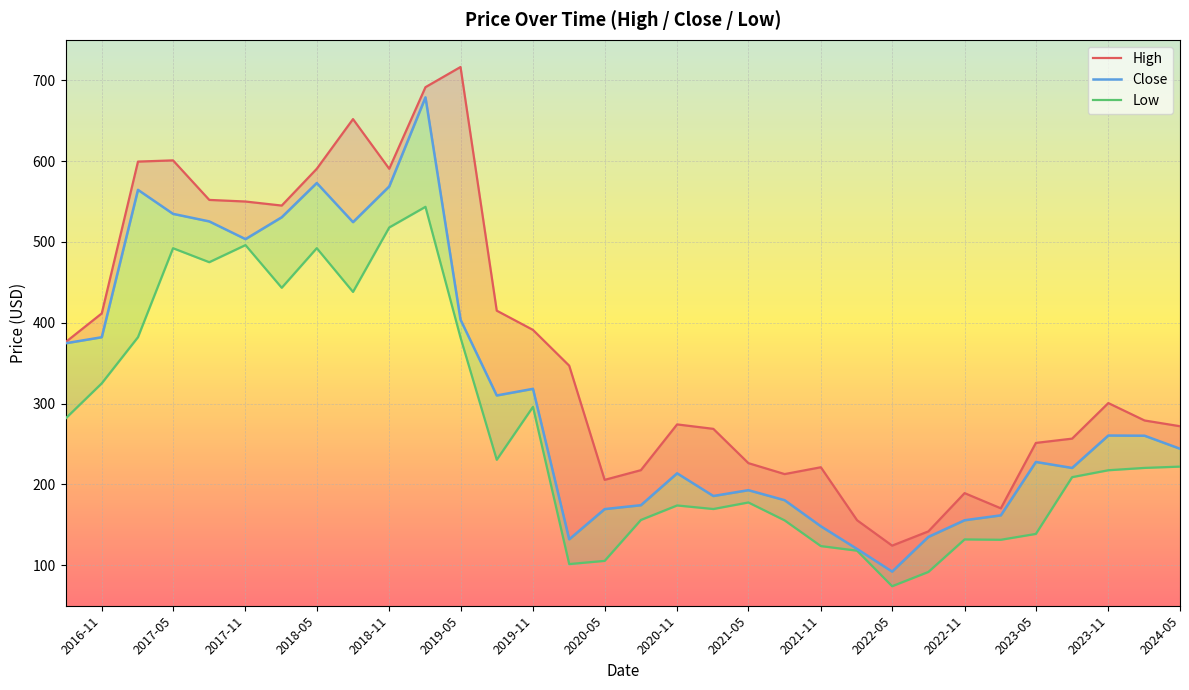

What is the difference between the Low values at 2020-11-01 and 2024-02-01?

46.4